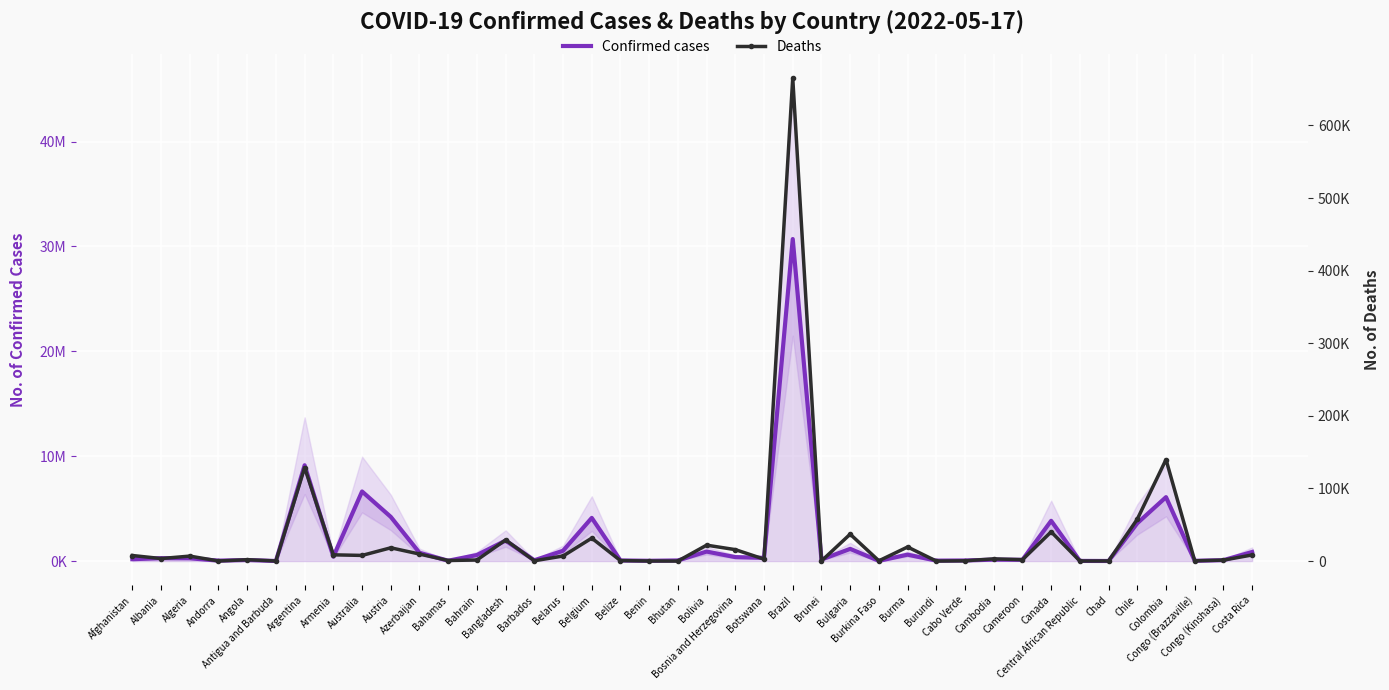

What is the label of the 5th point from the right?

Chile